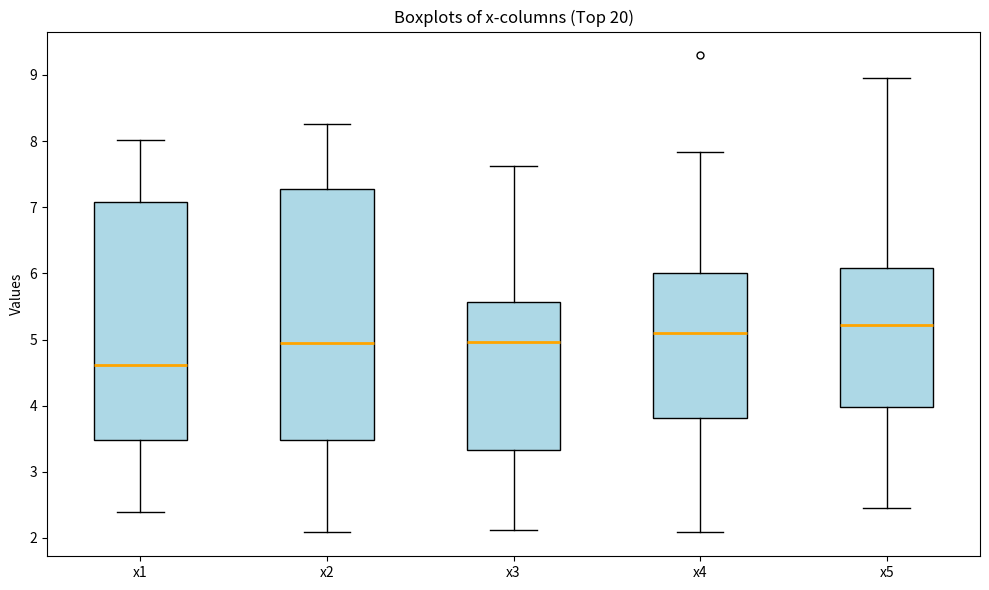

Comparing the boxes themselves (not the whiskers), which one is the tallest?

x2